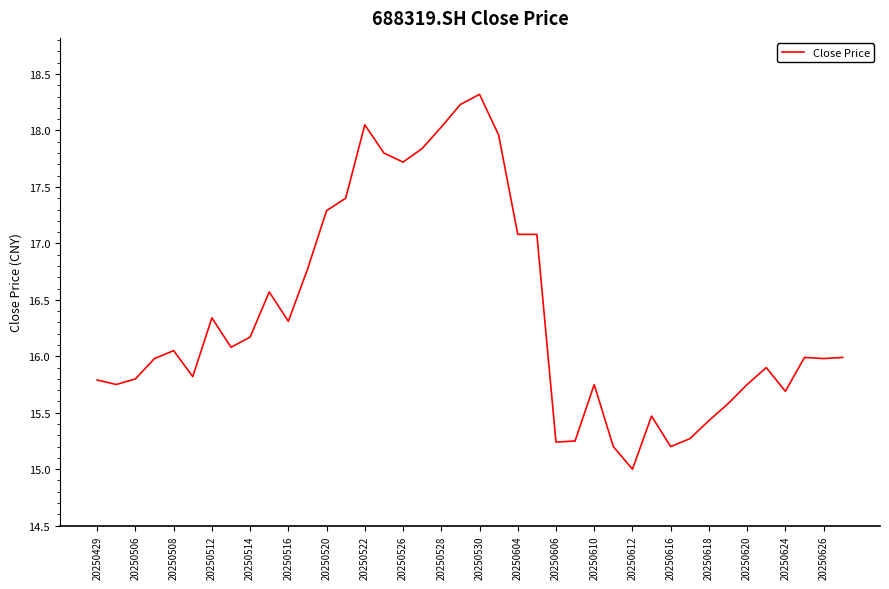

What is the difference between the maximum and minimum values?

3.3